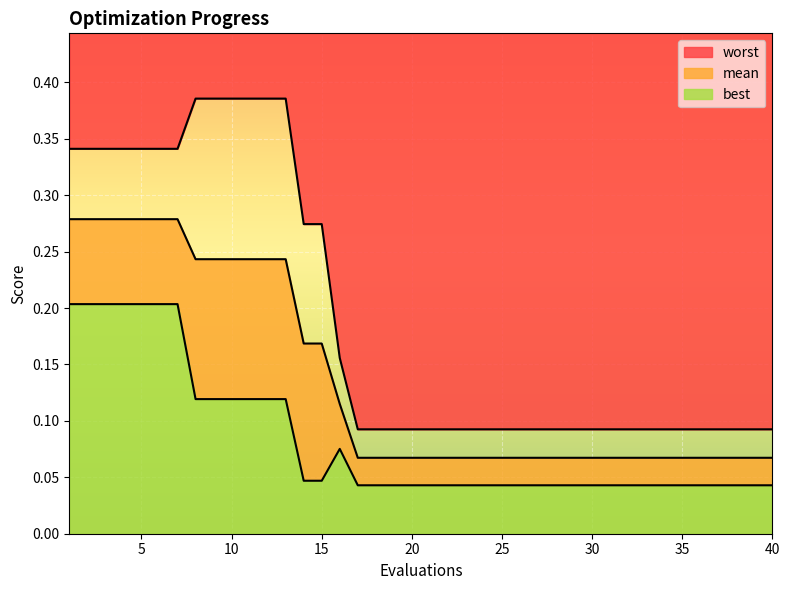

What is the approximate value of best at 1?

0.2